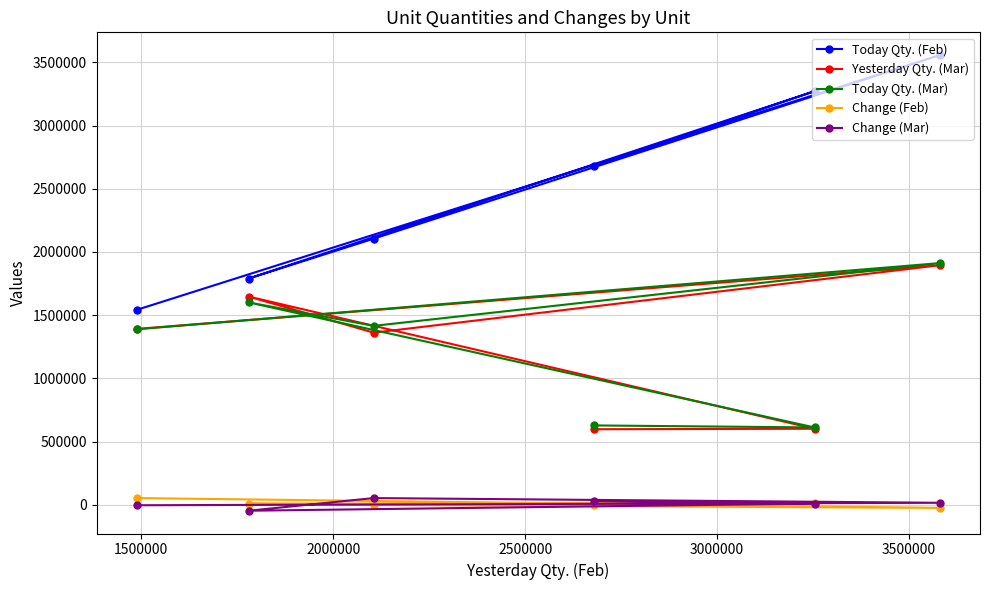

How many lines are shown in the chart?

5